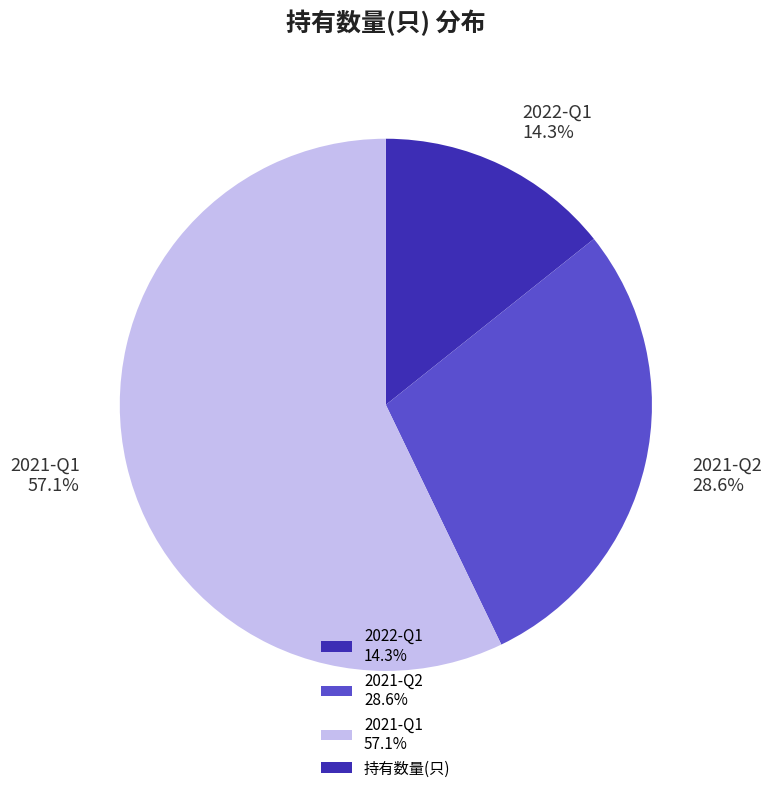

Is it true that 2022-Q1 is 14% of the pie?

True